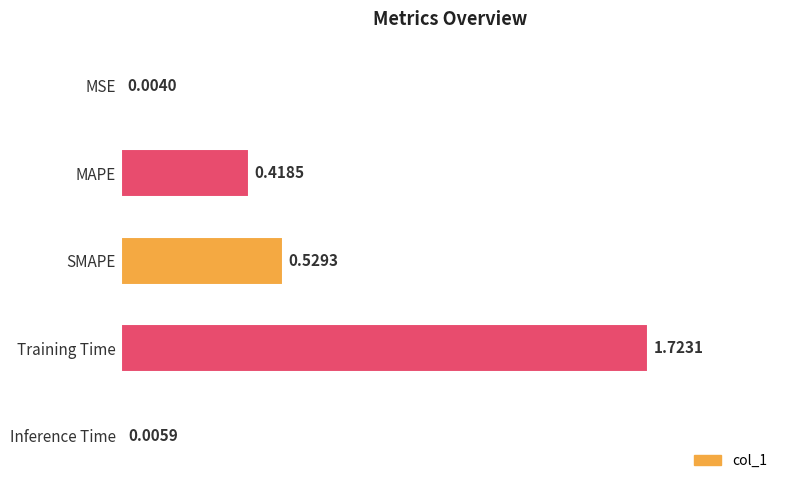

What is the change in value from MAPE to Training Time?

+1.3